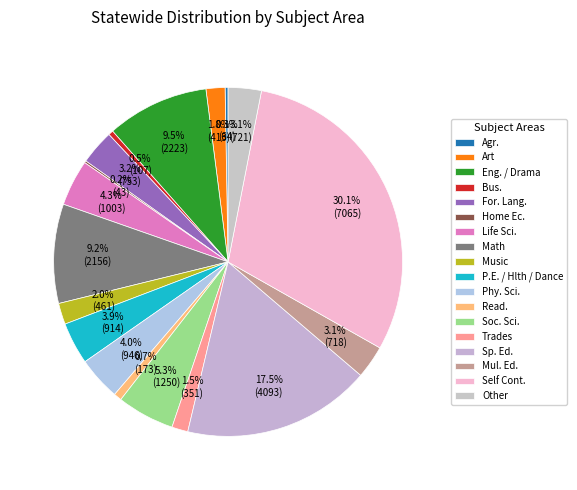

Which slice is the smallest?

Home Ec.